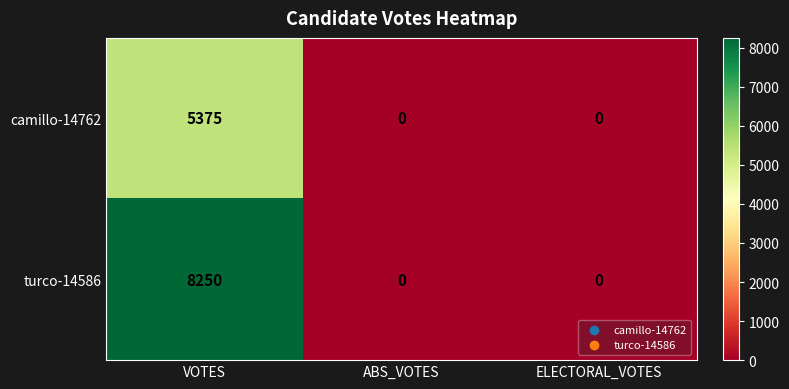

Reading left to right, extract all data points from this chart.

camillo-14762: VOTES=5375	ABS_VOTES=0	ELECTORAL_VOTES=0
turco-14586: VOTES=8250	ABS_VOTES=0	ELECTORAL_VOTES=0